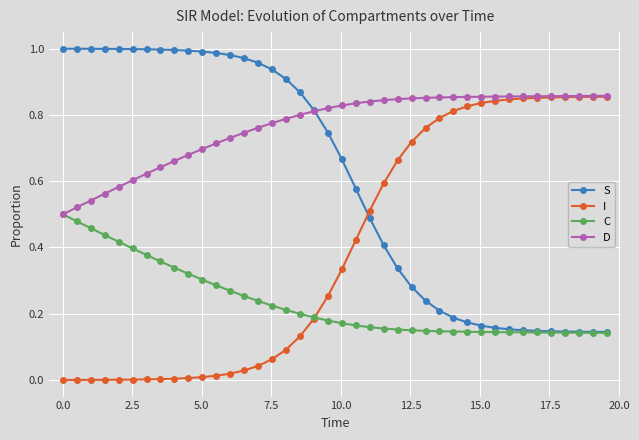

Count the number of data series in this chart.

4